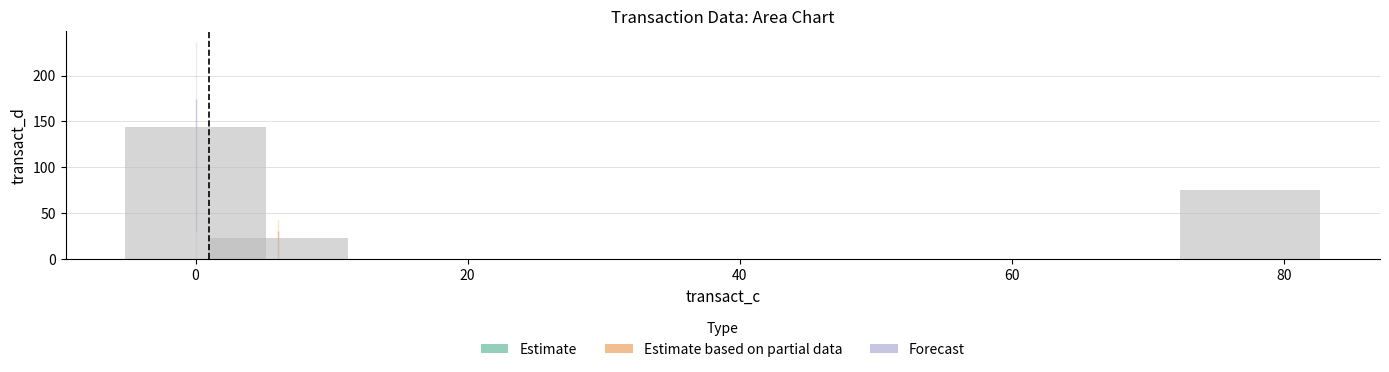

What is the greatest value displayed?

143.6